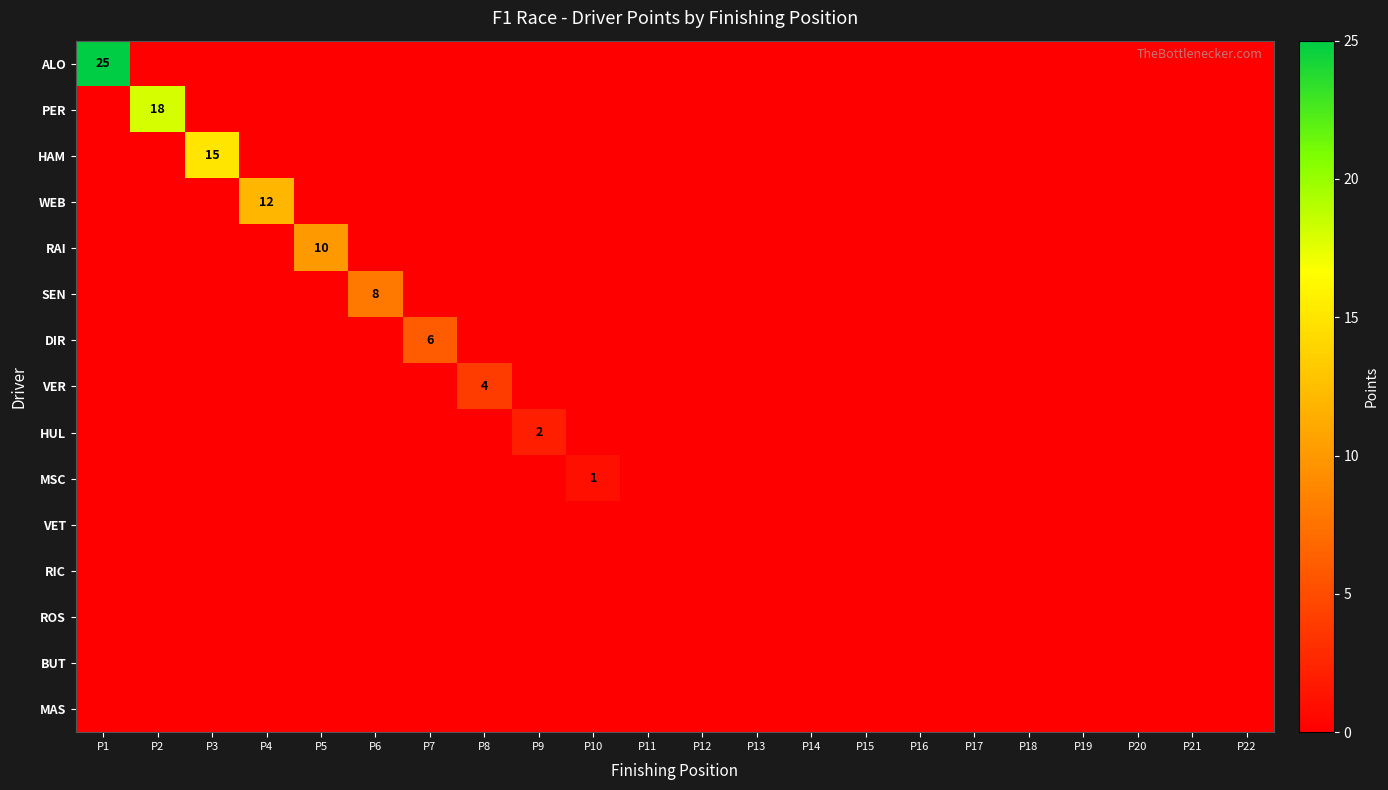

Which label corresponds to the largest value in the chart?

P1